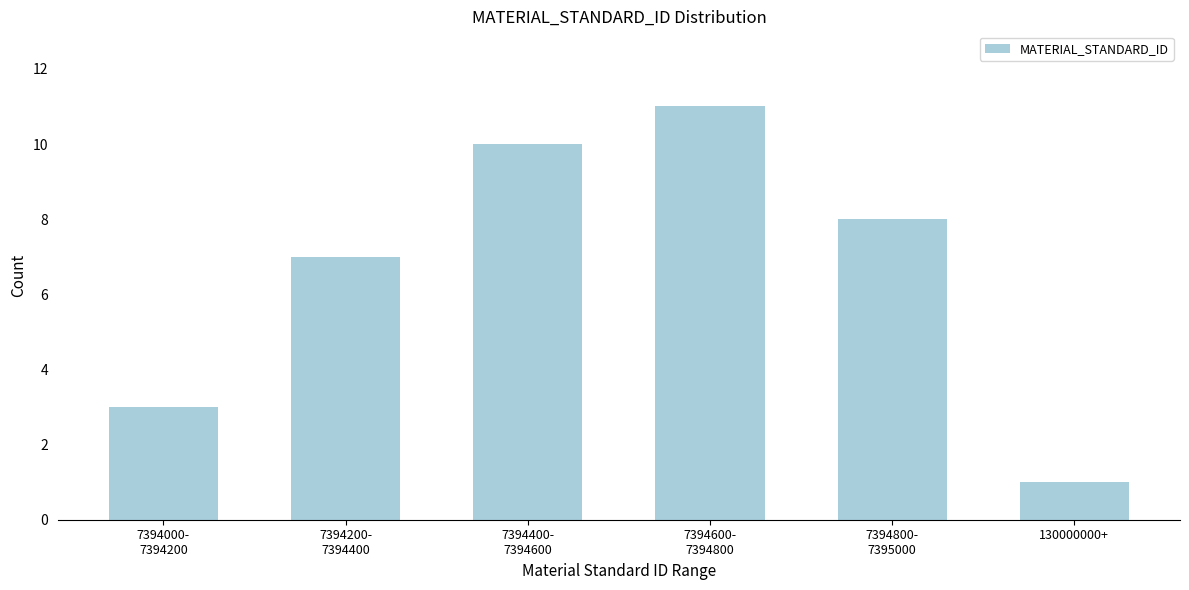

Reading left to right, transcribe all the data shown in this chart.

3	7	10	11	8	1